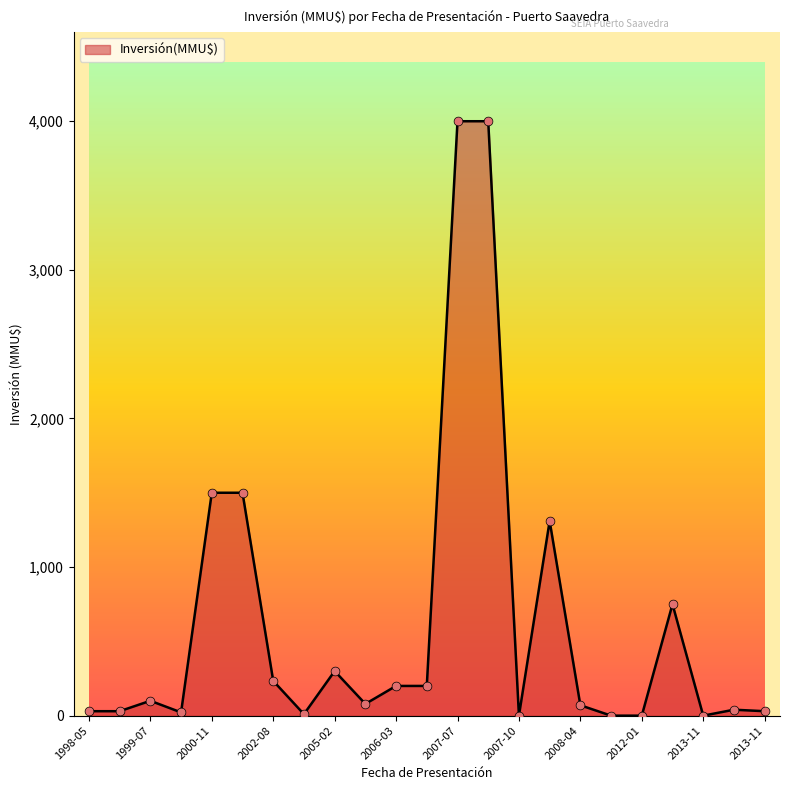

What is the difference between the maximum and minimum values?

4000